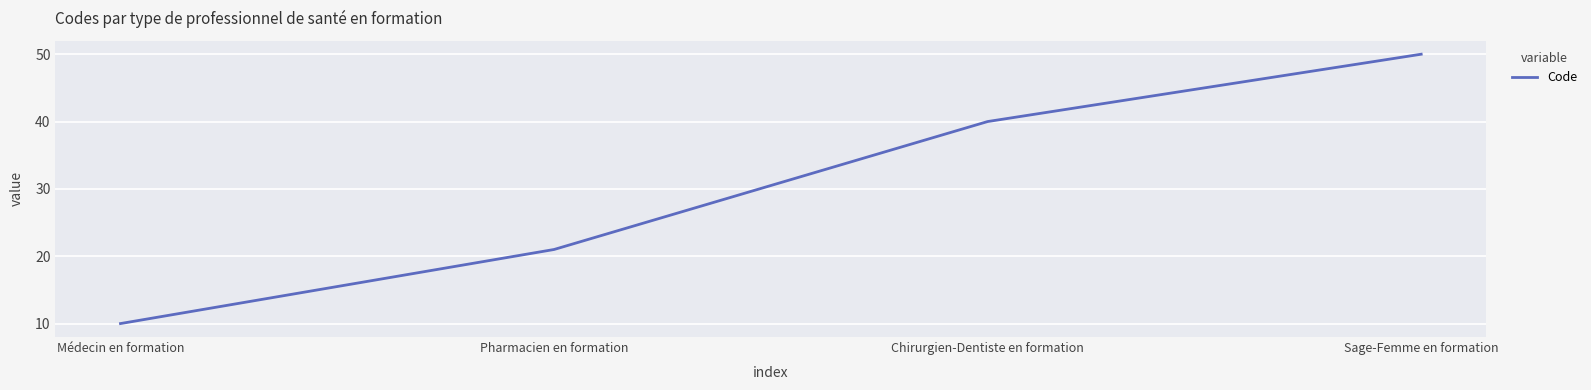

What is the approximate value at Pharmacien en formation?

21